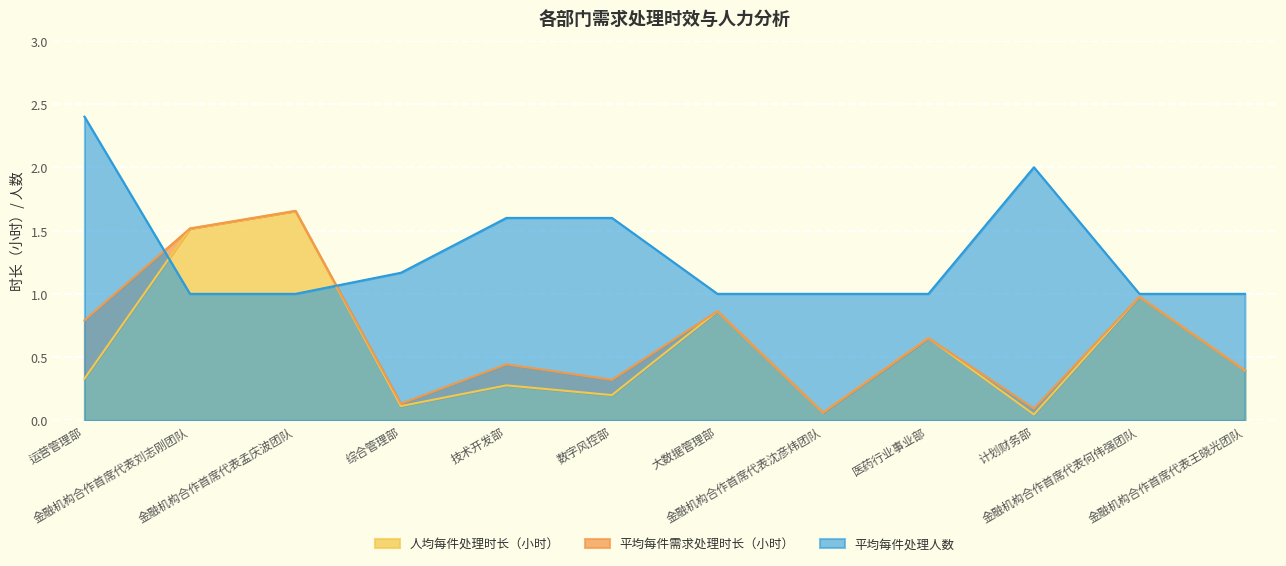

What is the total value across all series at 技术开发部?

2.3